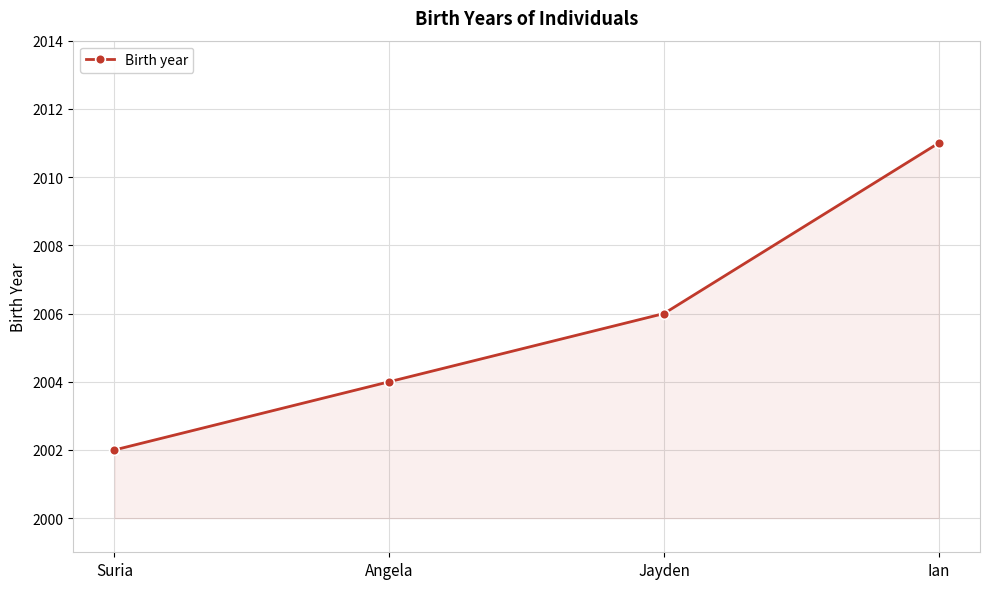

What is the minimum value shown in the chart?

2002